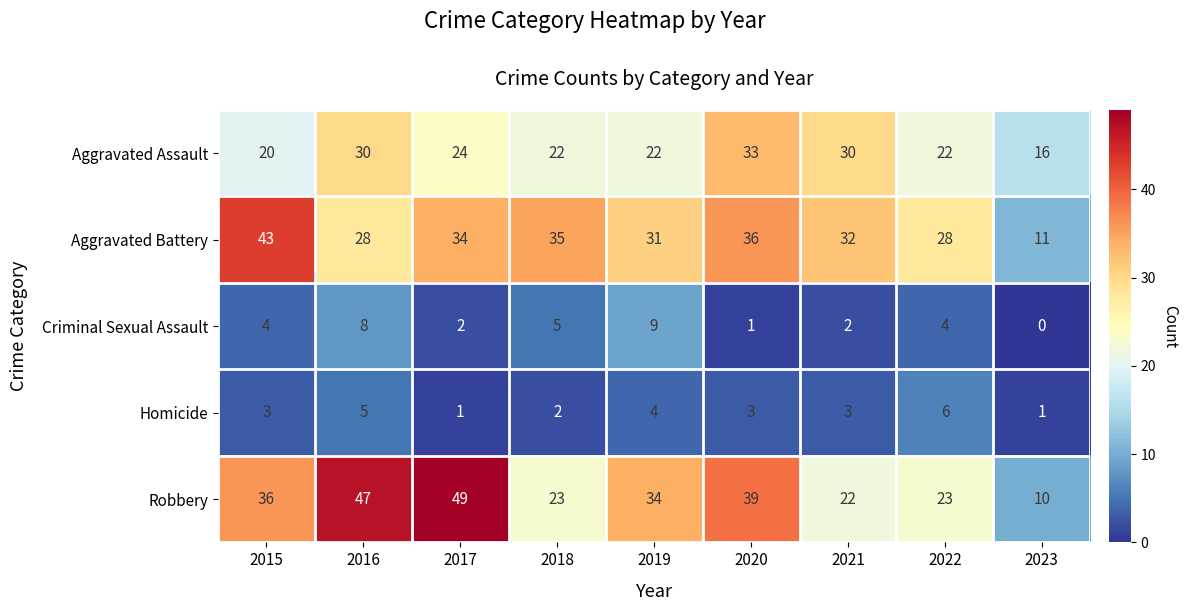

What is the greatest value displayed?

49